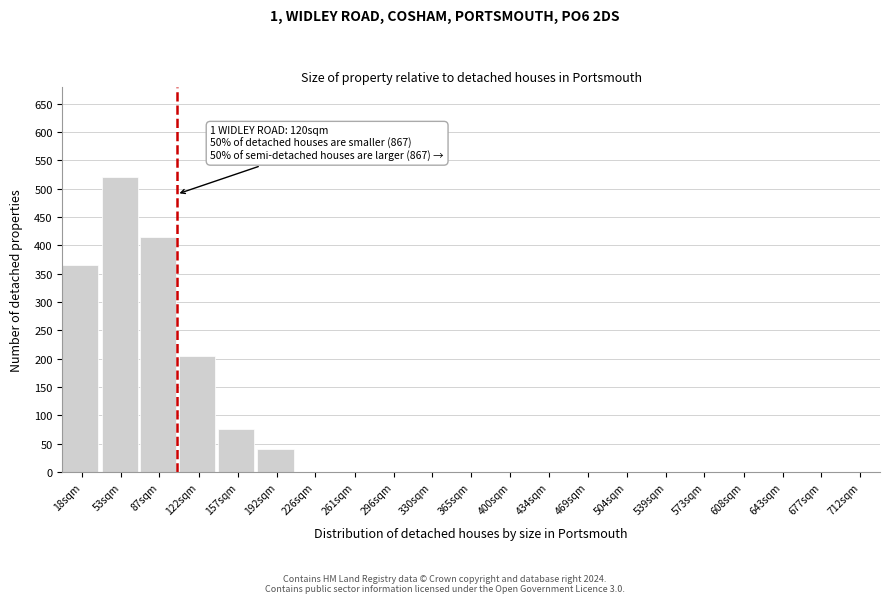

What is the sum of the values at 677sqm and 122sqm?

205